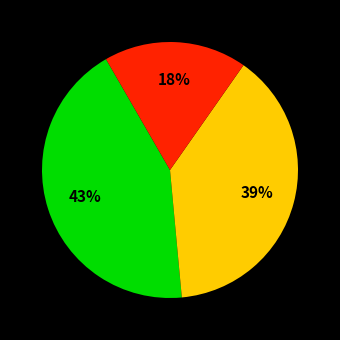

To the nearest percent, what is the average slice percentage?

33%